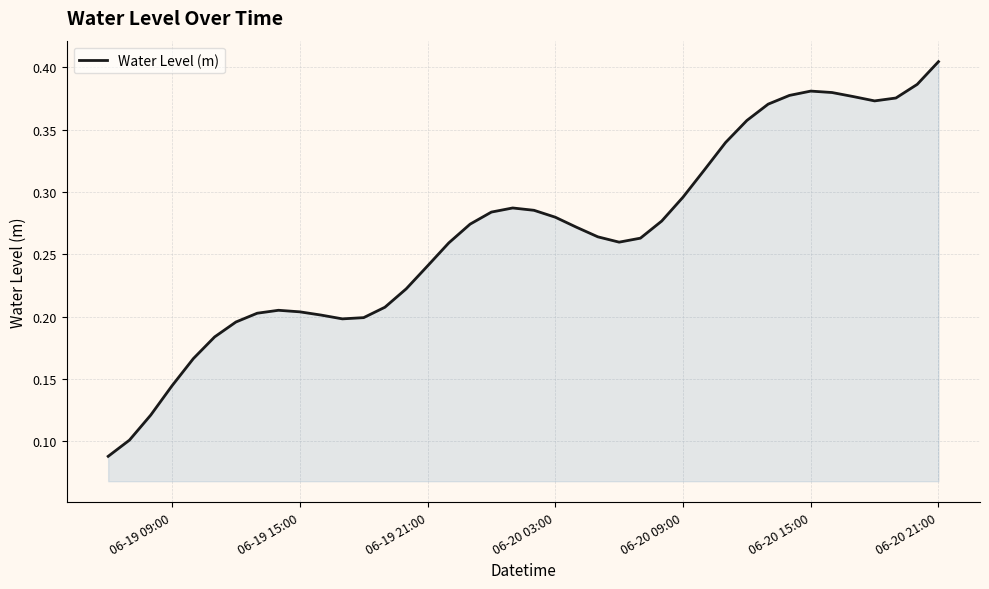

Which label corresponds to the largest value in the chart?

06-20 21:00